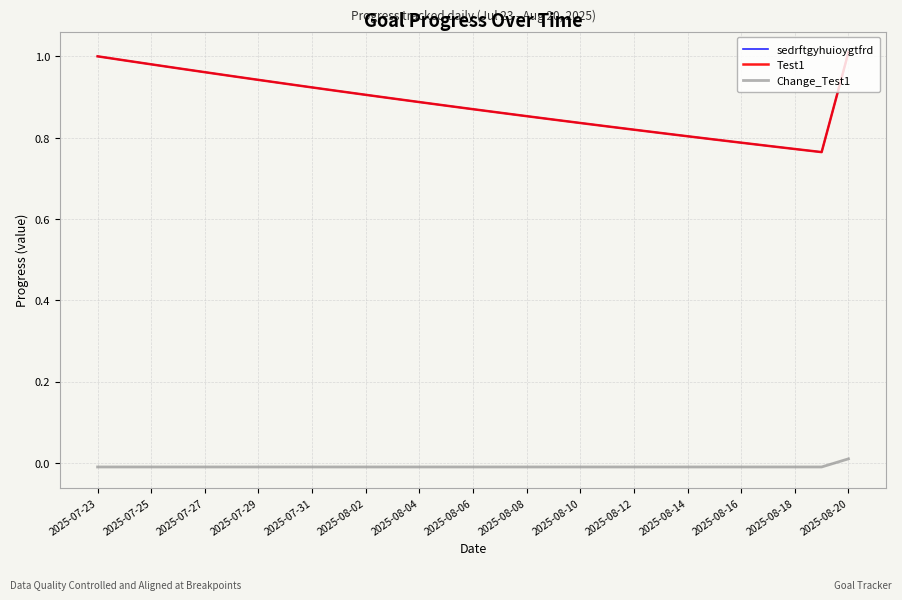

True or false: Test1 and Change_Test1 intersect in this chart.

False